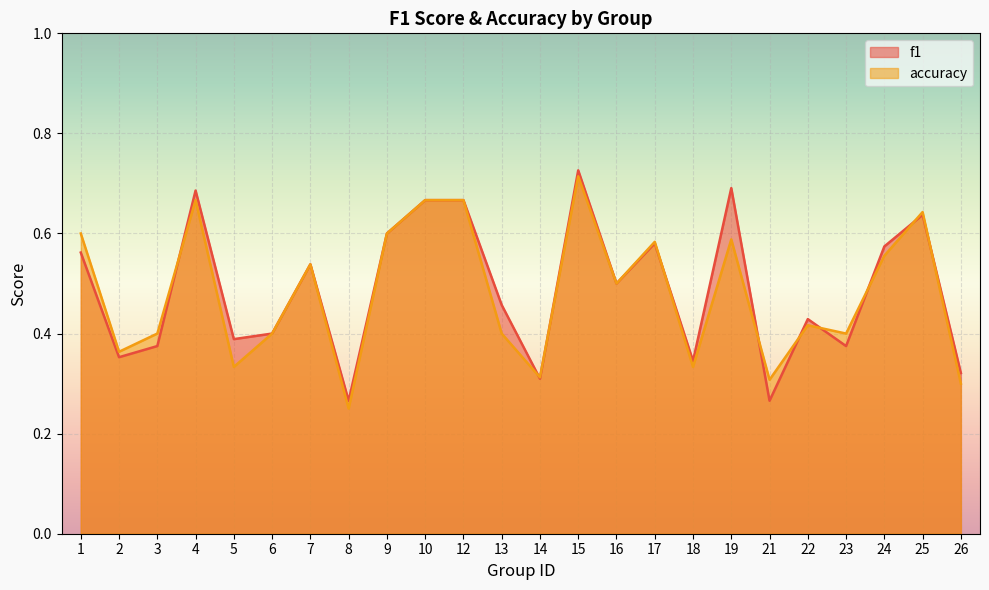

How many categories are shown in the chart?

24